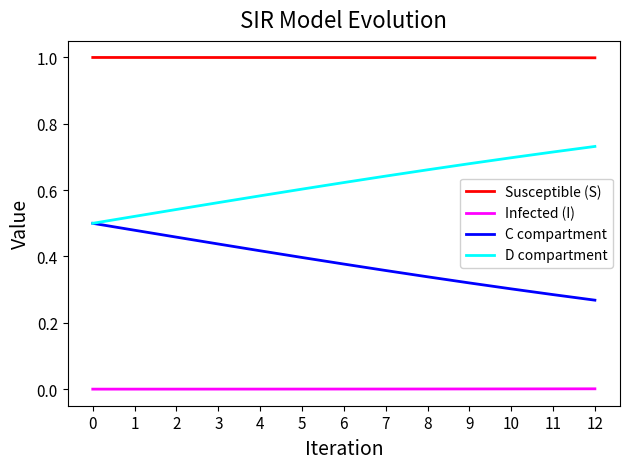

Is it true that C compartment equals 0.5 at 2?

True